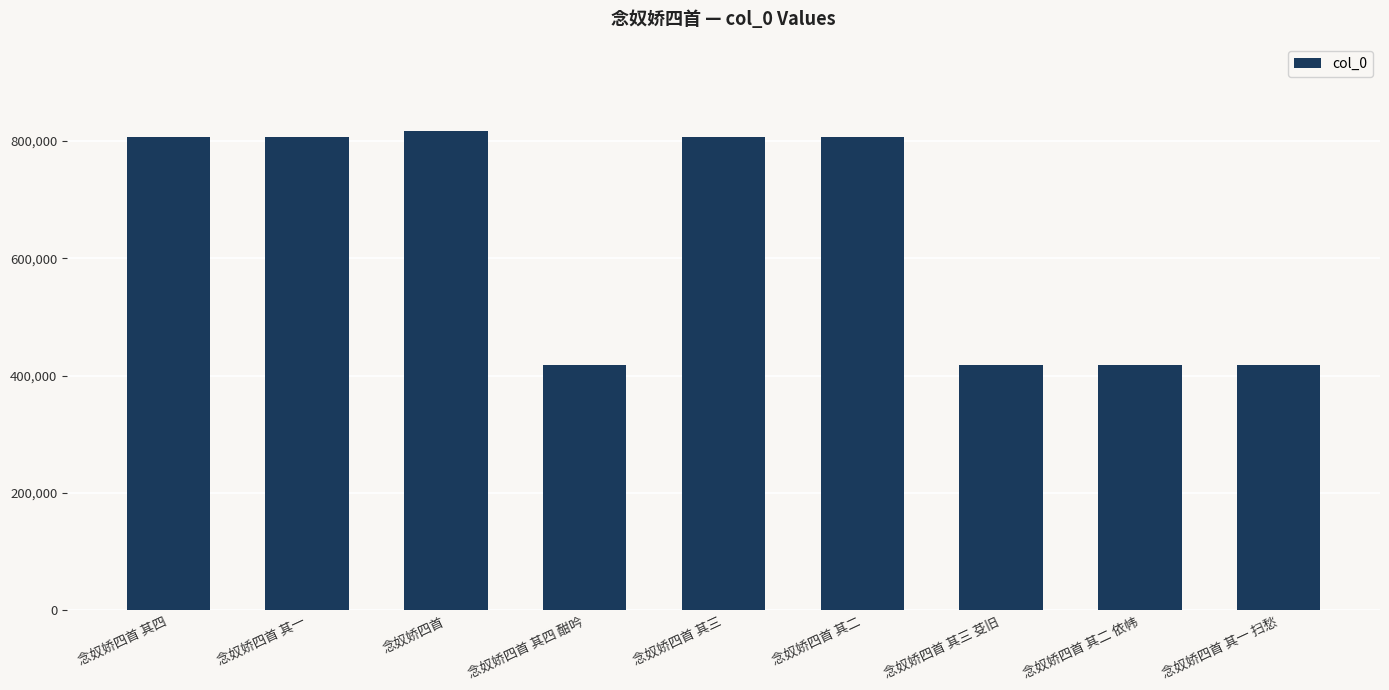

Count the number of data series in this chart.

1